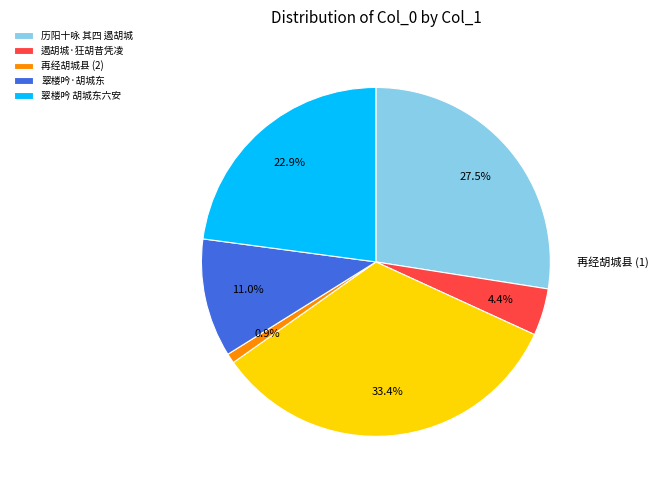

Is there a majority slice in this chart?

No